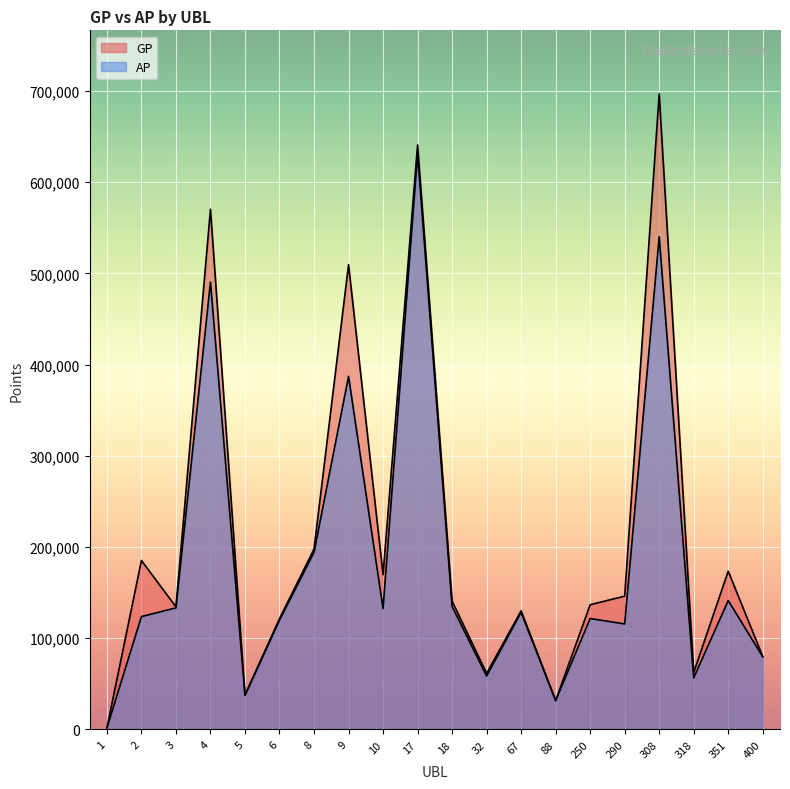

Reading left to right, what are all the values shown in this chart?

GP: 1=1737	2=185312	3=134479	4=570461	5=37714	6=121500	8=197901	9=509677	10=169791	17=640977	18=140745	32=61479	67=130131	88=31673	250=136813	290=146191	308=696931	318=62590	351=173623	400=79950
AP: 1=1737	2=123835	3=133354	4=490611	5=37418	6=119838	8=194249	9=387212	10=132533	17=631510	18=134866	32=58565	67=128423	88=31673	250=121660	290=115743	308=540353	318=56580	351=141388	400=79780